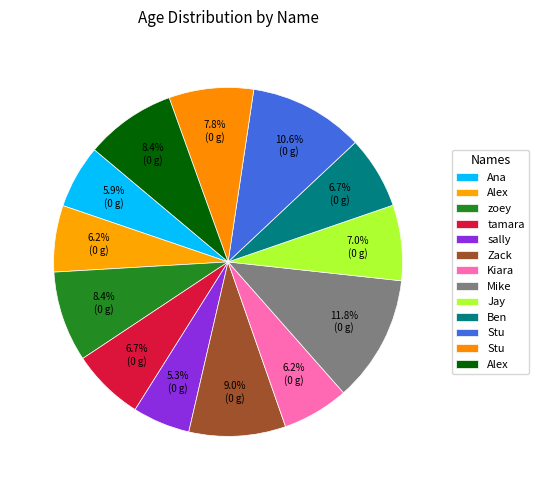

Count the number of slices in the pie.

13